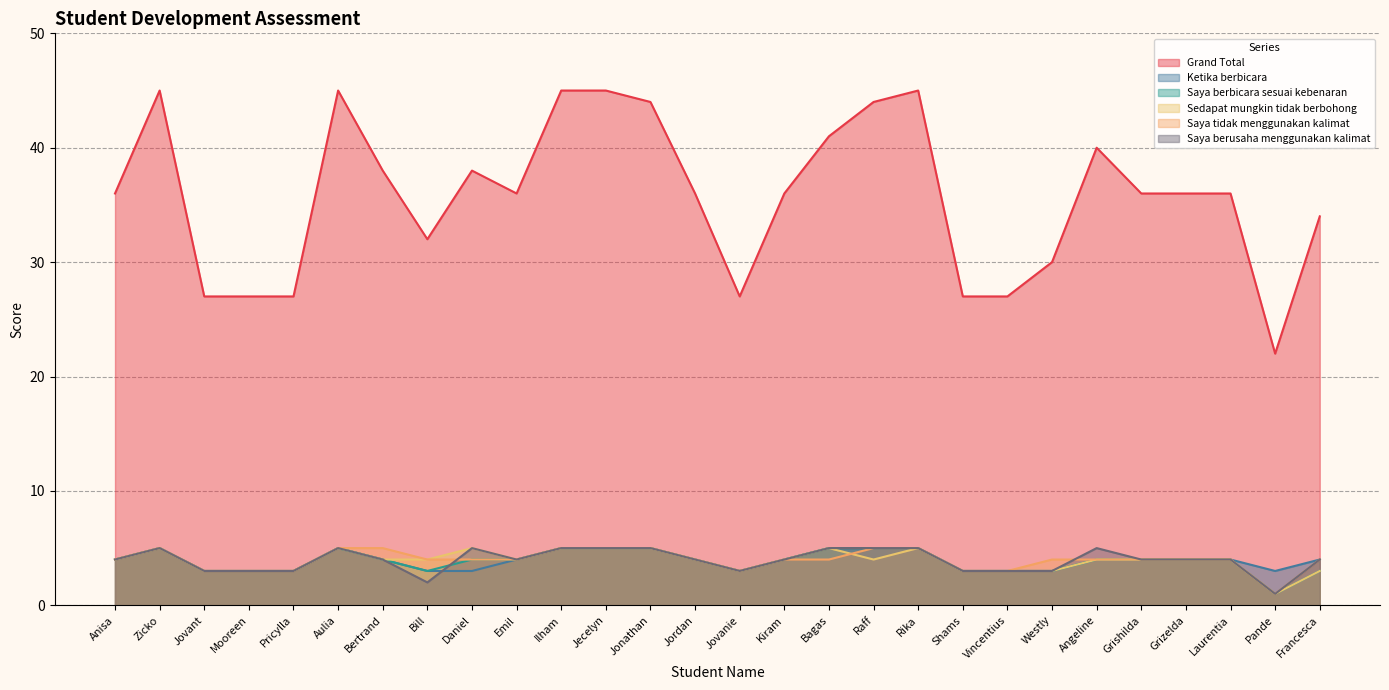

What is the highest value of the Grand Total series?

45